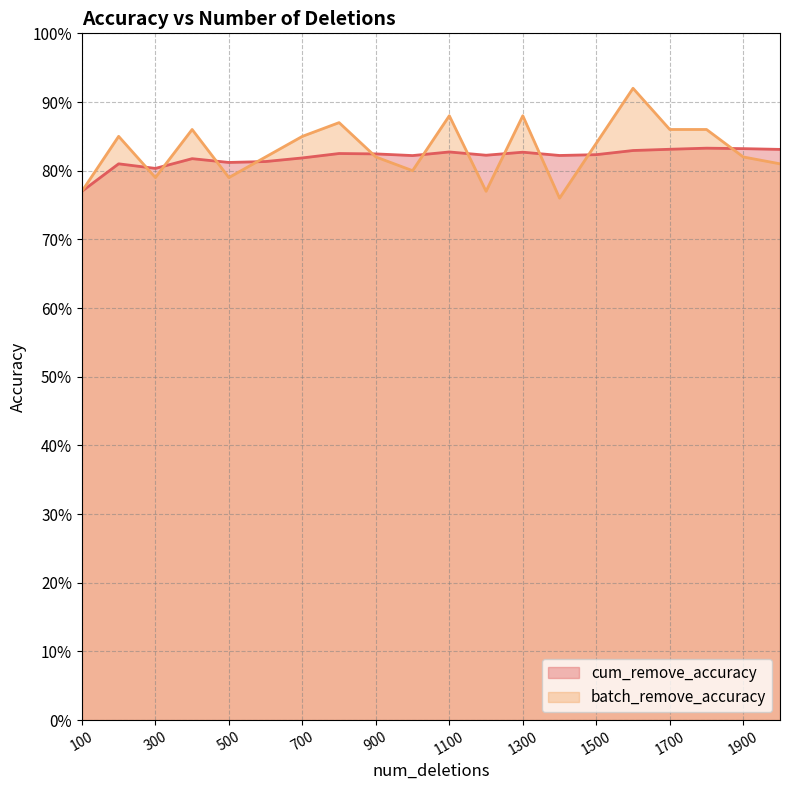

Rank the series by their average value, from highest to lowest.

batch_remove_accuracy, cum_remove_accuracy